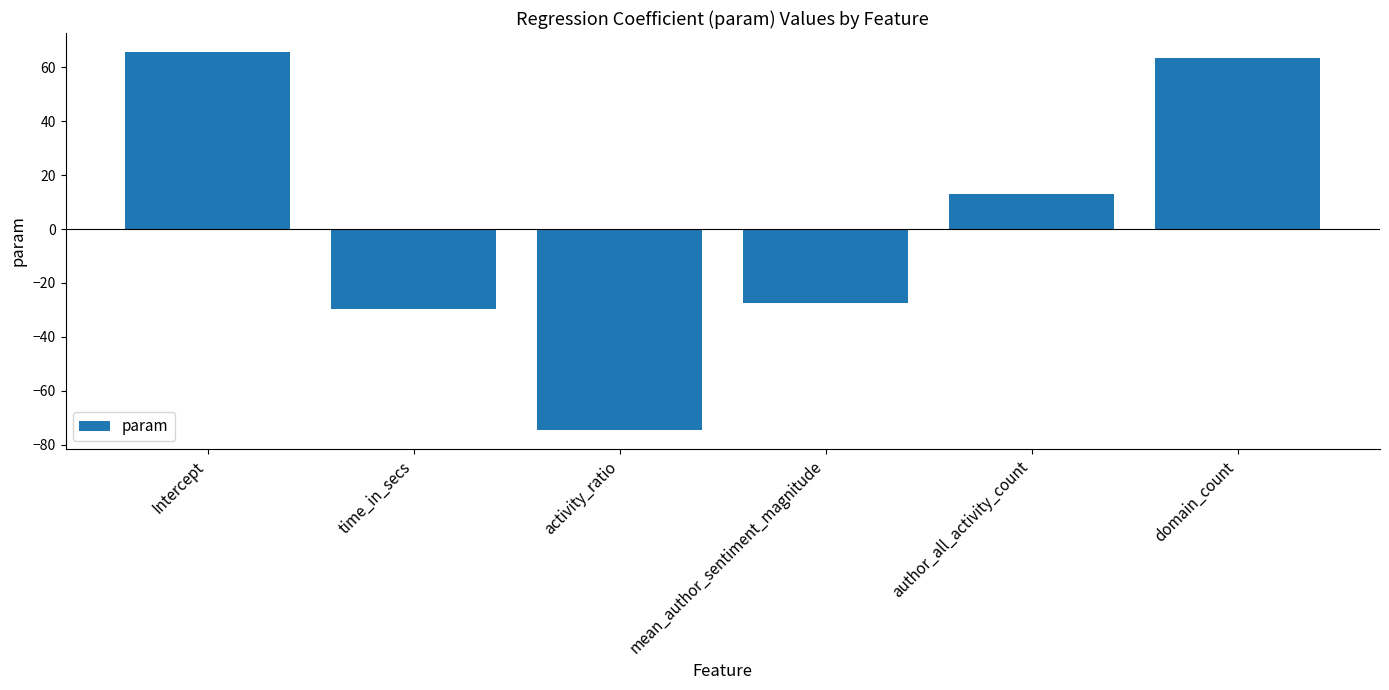

The value at time_in_secs is -48.5. True or false?

False